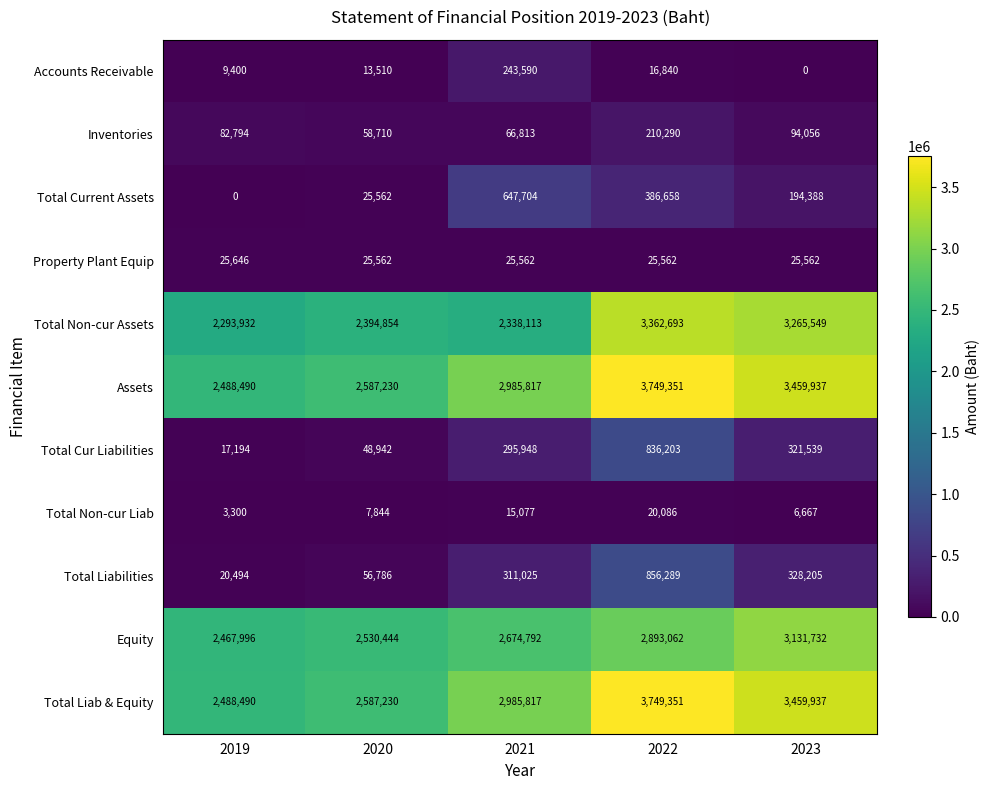

The Total Non-cur Assets series shows 5122663 at 2022. True or false?

False